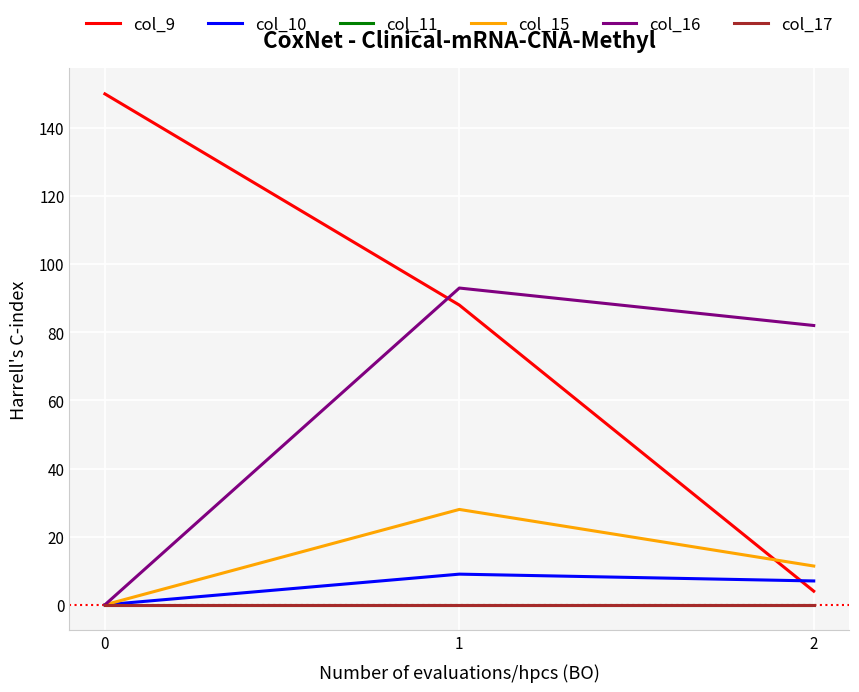

Does the chart have visible grid lines?

Yes